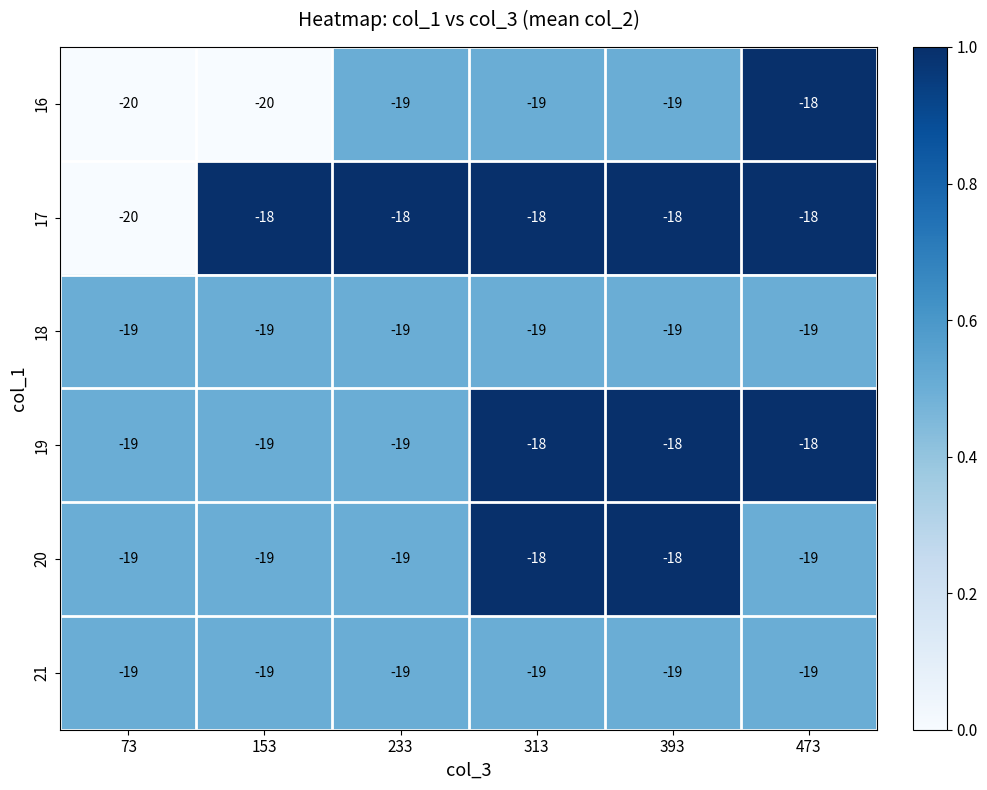

What is the maximum value for 17?

-18